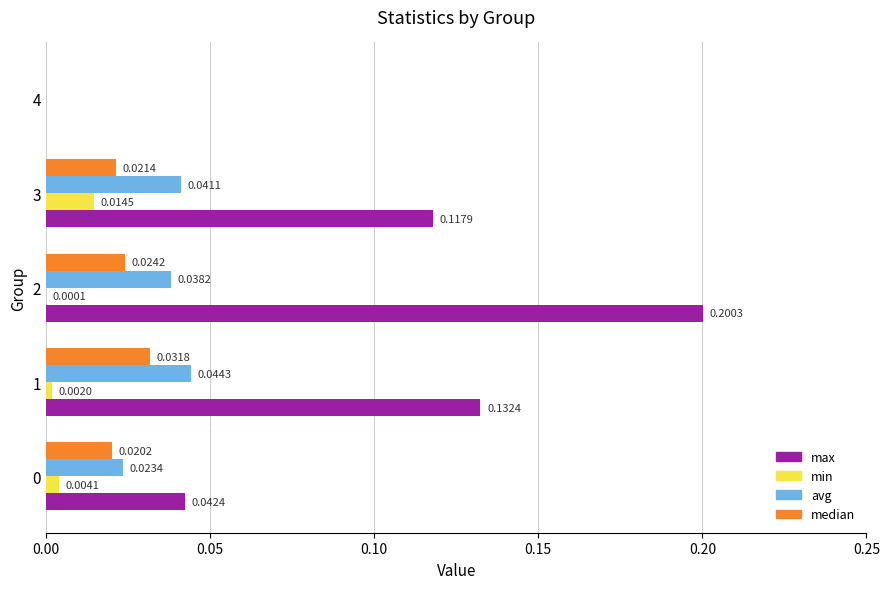

Which series has the widest spread of values?

max